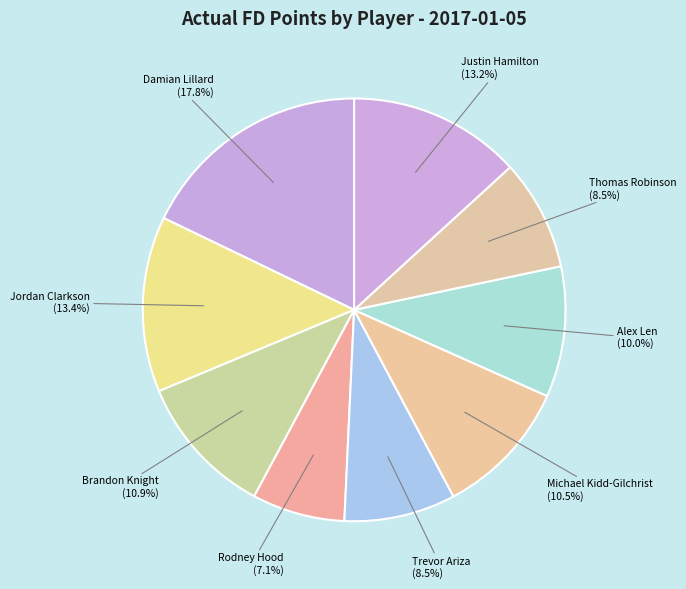

How many segments does this pie chart have?

9